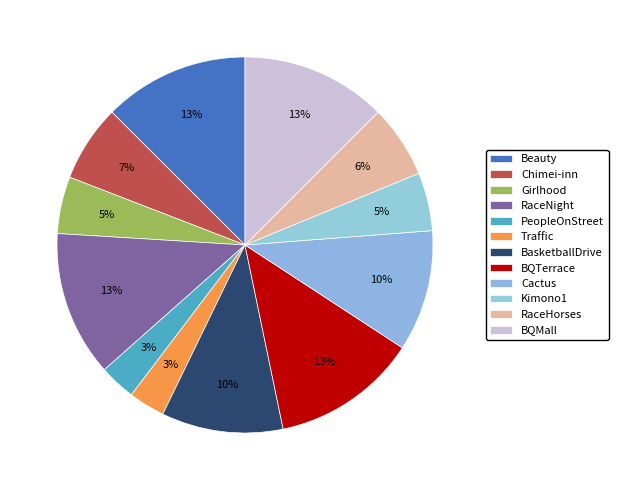

What is the smallest slice in the pie chart?

PeopleOnStreet